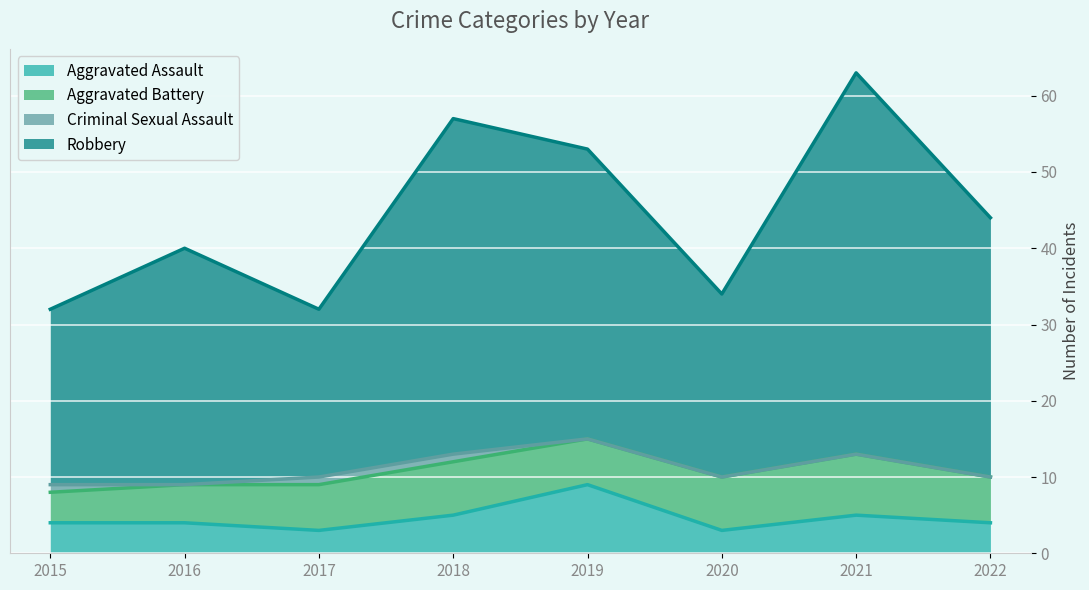

Which has a higher value, 2015 or 2019?

2019